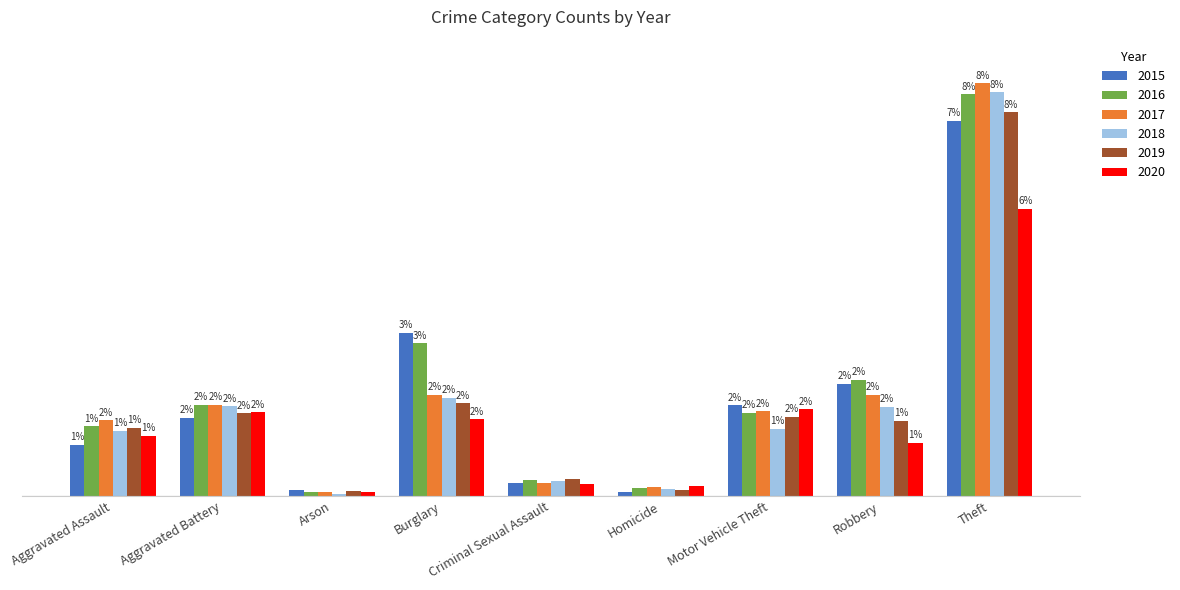

What is the sum of all 2020 values?

2069